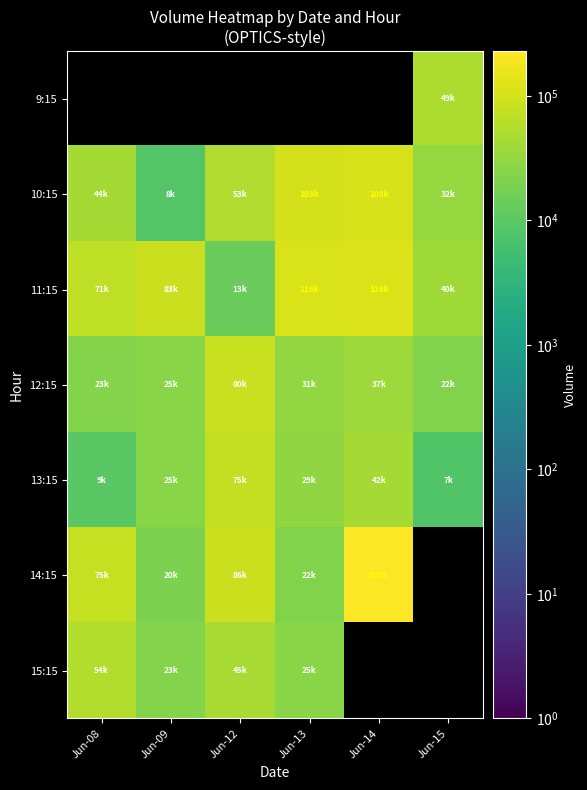

What is the maximum value shown in the chart?

228455.0